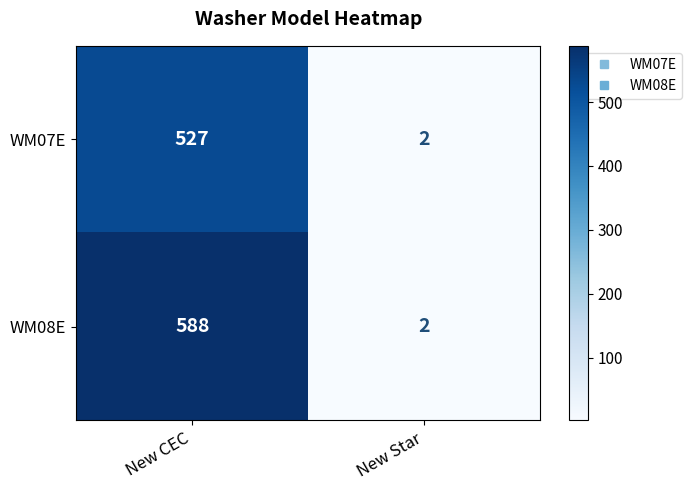

The value of WM08E at New Star is 0. True or false?

False